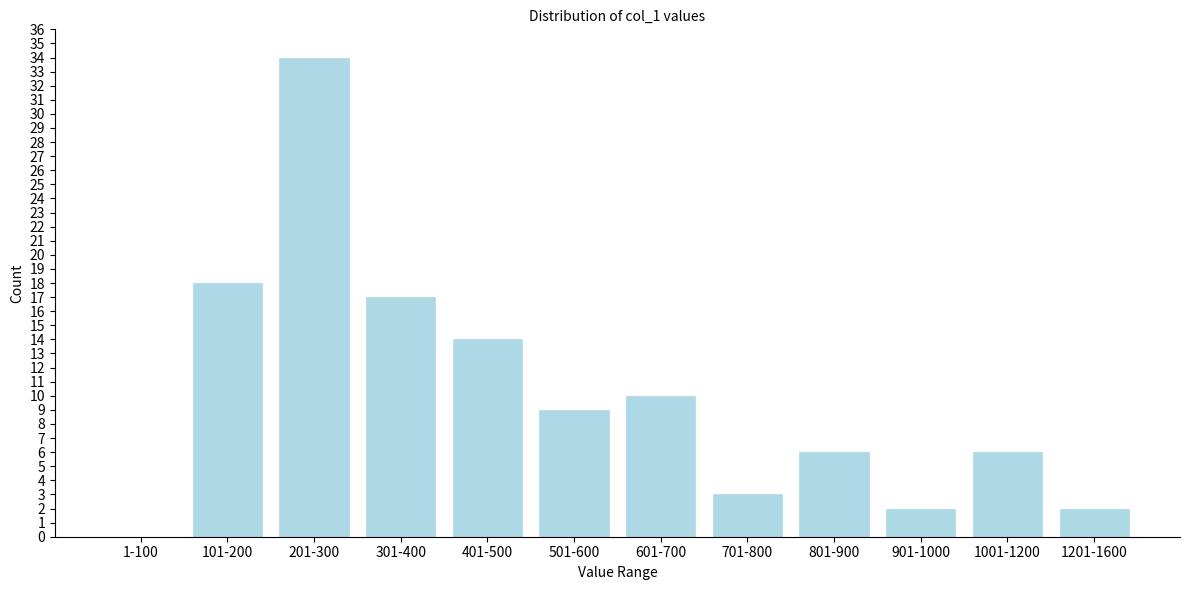

Reading left to right, extract all data points from this chart.

1-100=0	101-200=18	201-300=34	301-400=17	401-500=14	501-600=9	601-700=10	701-800=3	801-900=6	901-1000=2	1001-1200=6	1201-1600=2